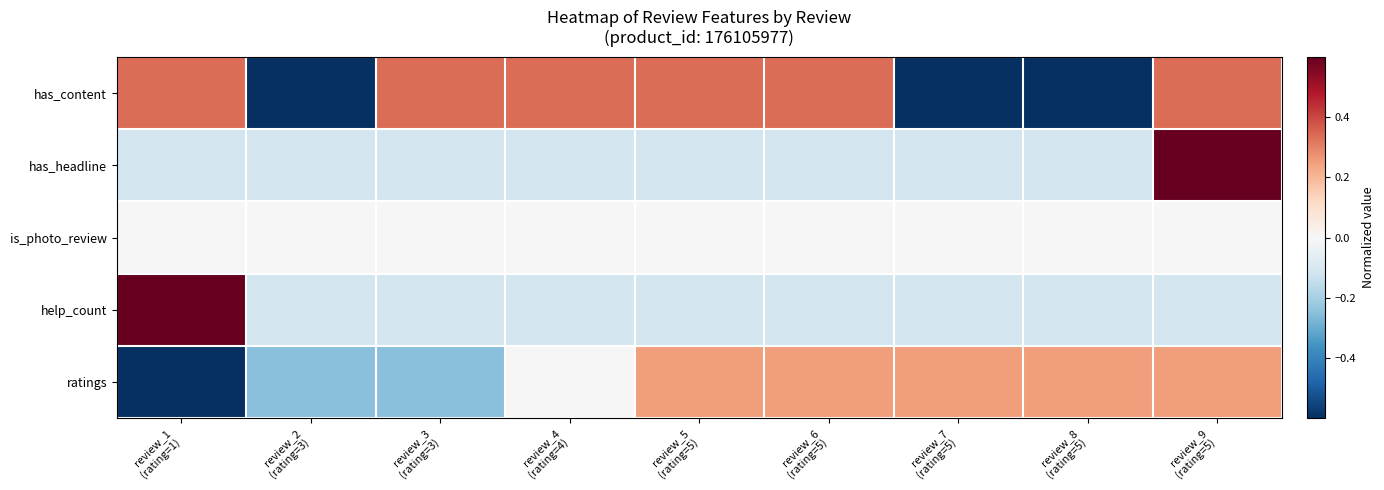

How many series are shown in this chart?

5